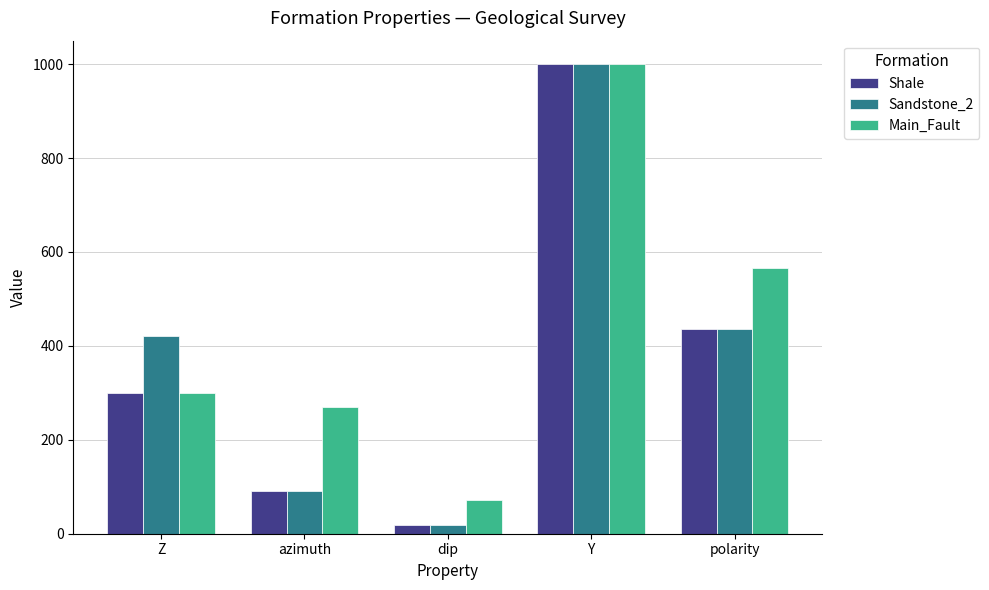

Rank the series by their average value, from highest to lowest.

Main_Fault, Sandstone_2, Shale